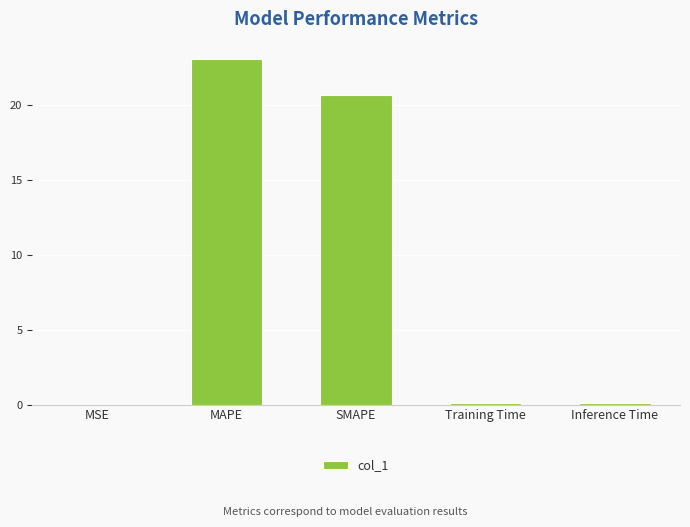

What is the sum of the values at MSE and MAPE?

23.0